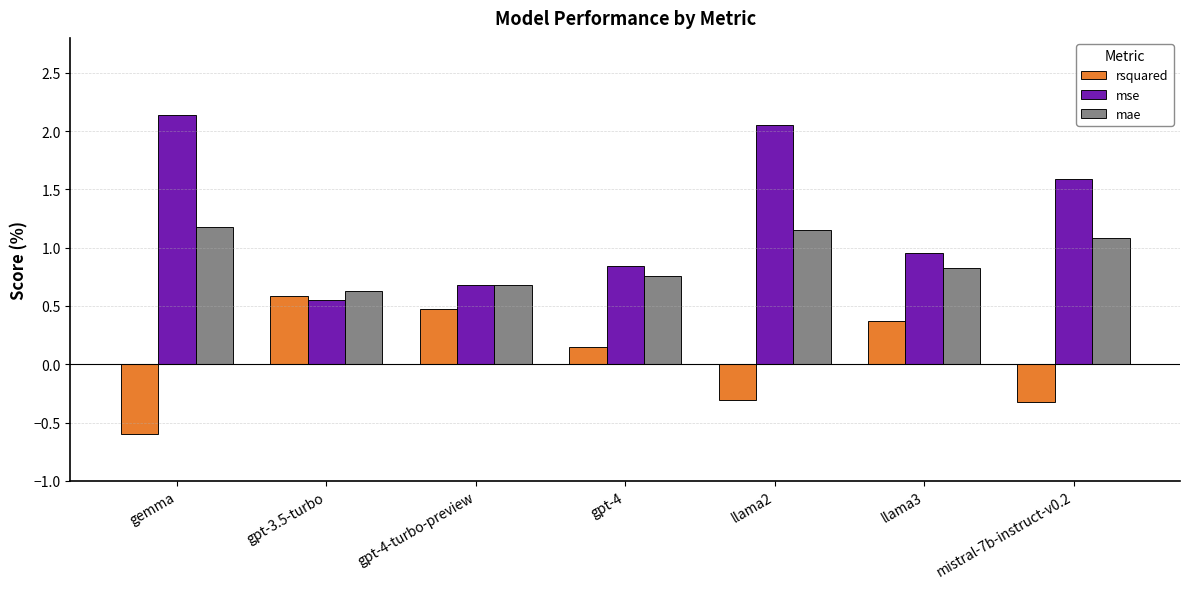

How many groups of bars are there?

7